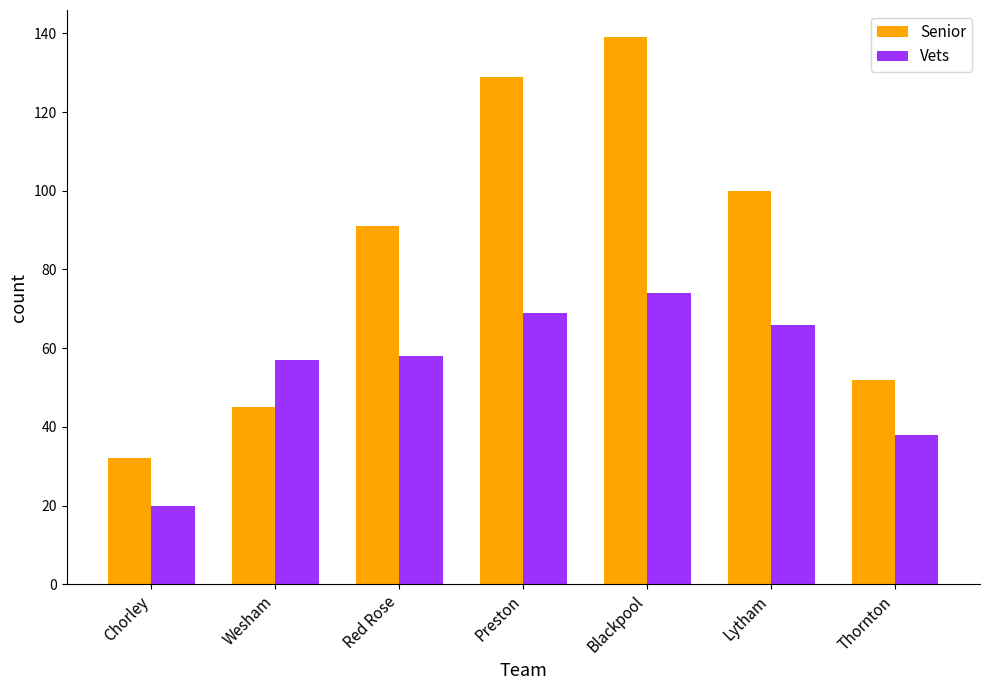

What is the minimum value shown in the chart?

20